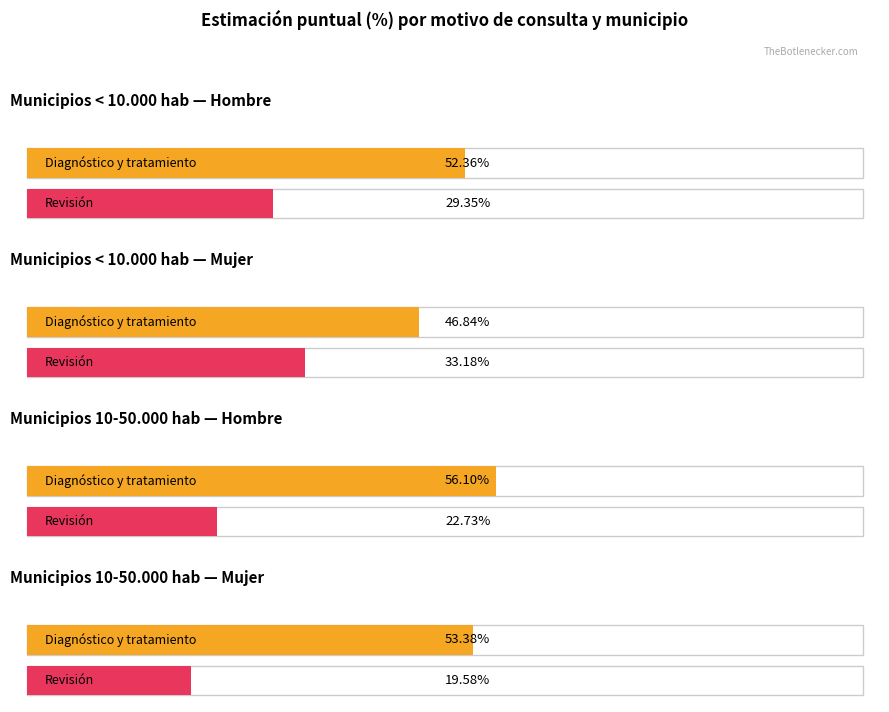

Is the value of Hombre N (estimada) at 2 greater than the value of Mujer N (estimada) at 0?

No